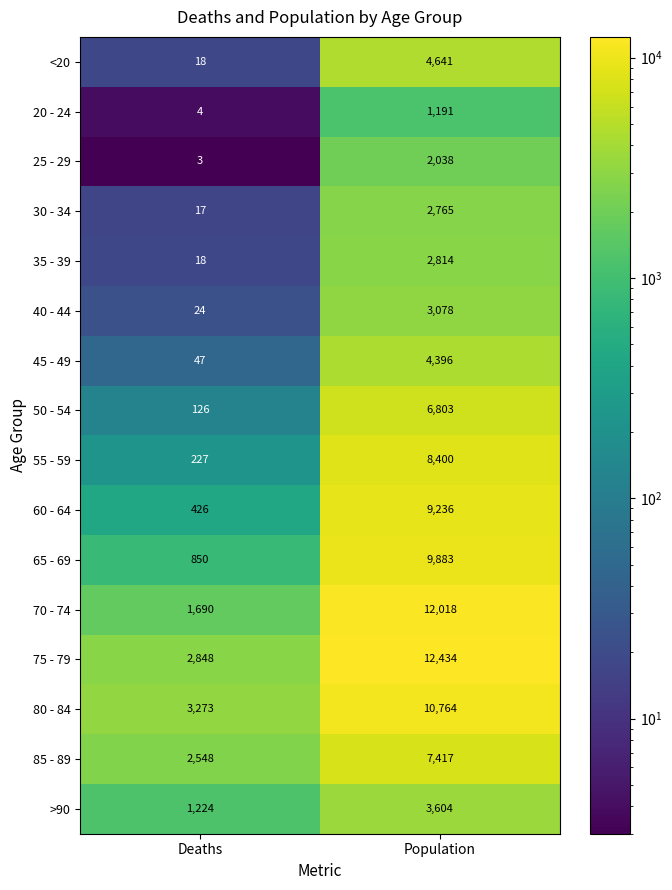

What is the difference between the highest and lowest values at Deaths?

3270